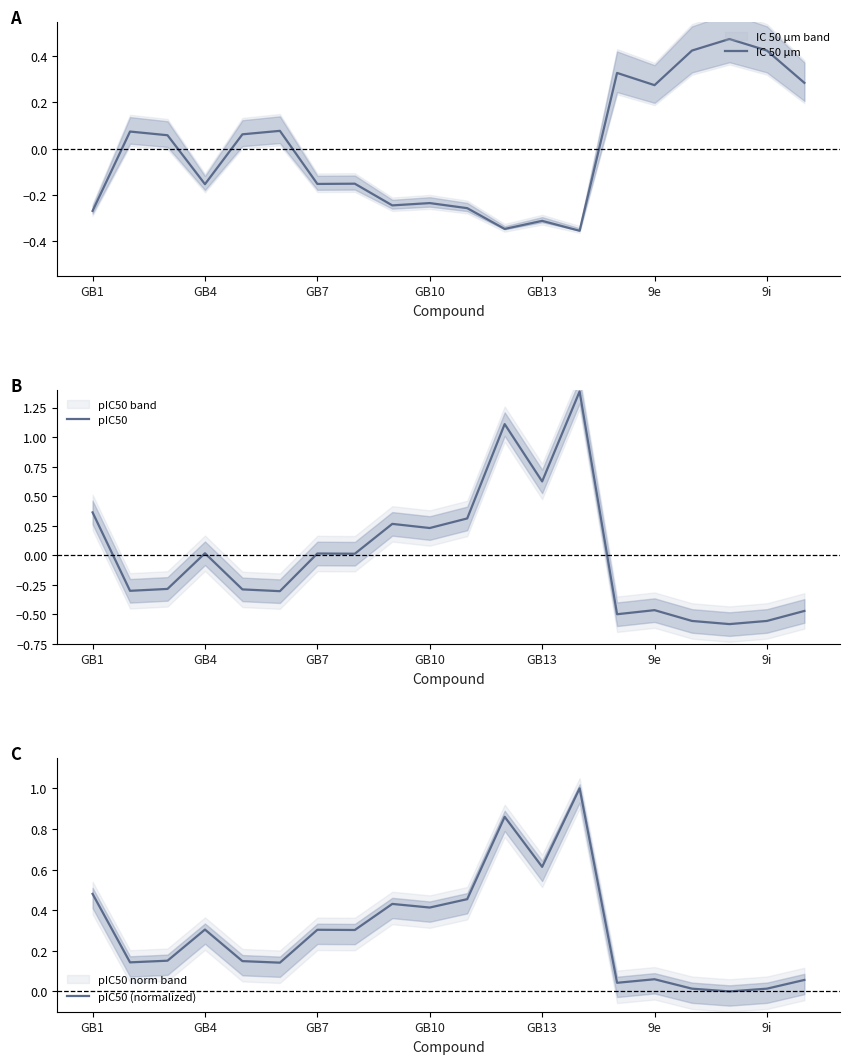

Where is pIC50 (normalized) nearest to the value 0?

17